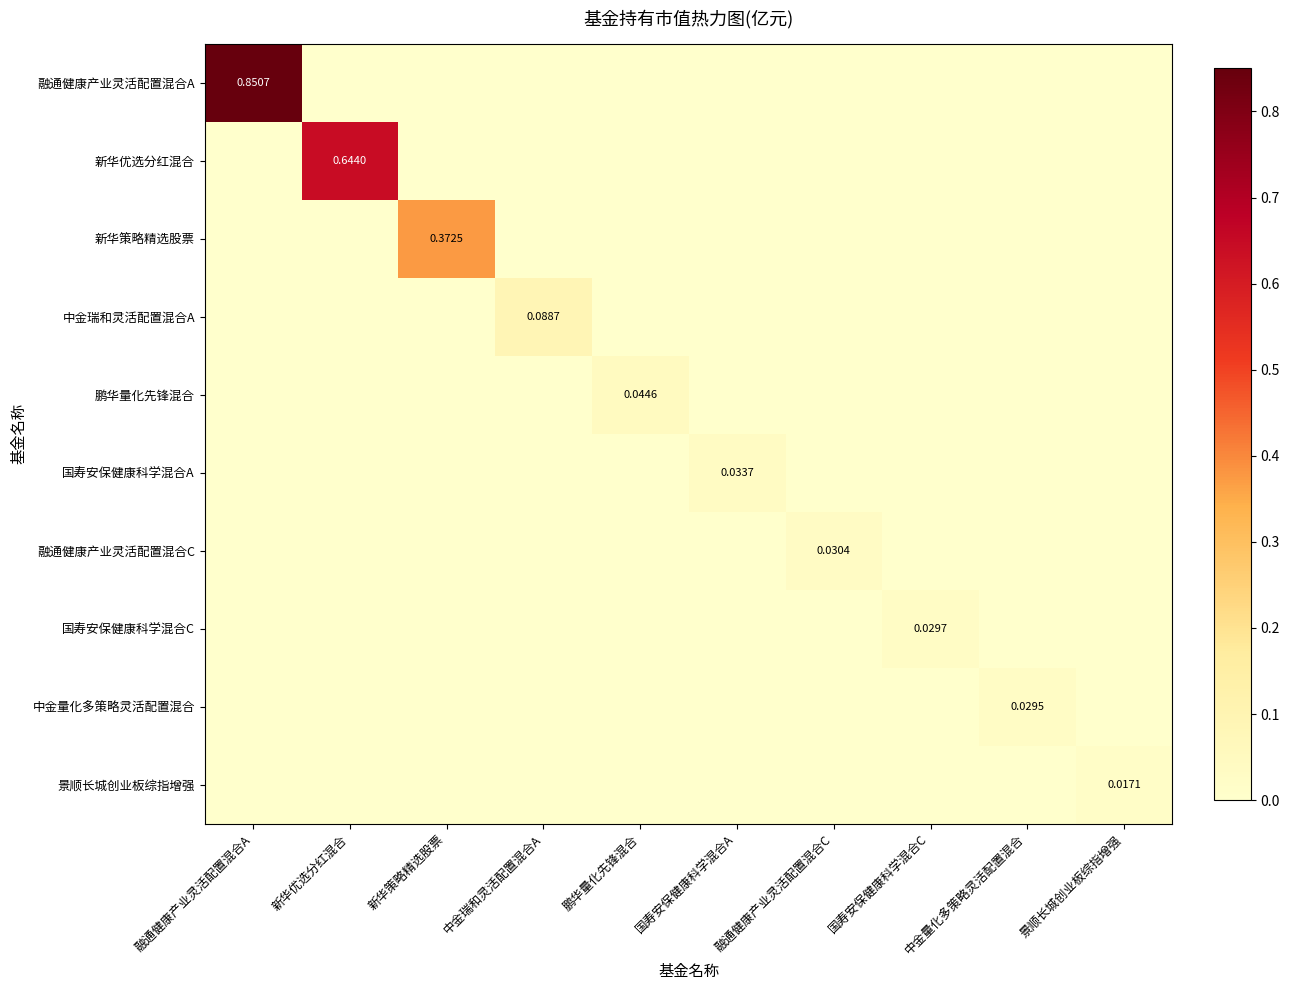

Which series has the widest spread of values?

融通健康产业灵活配置混合A